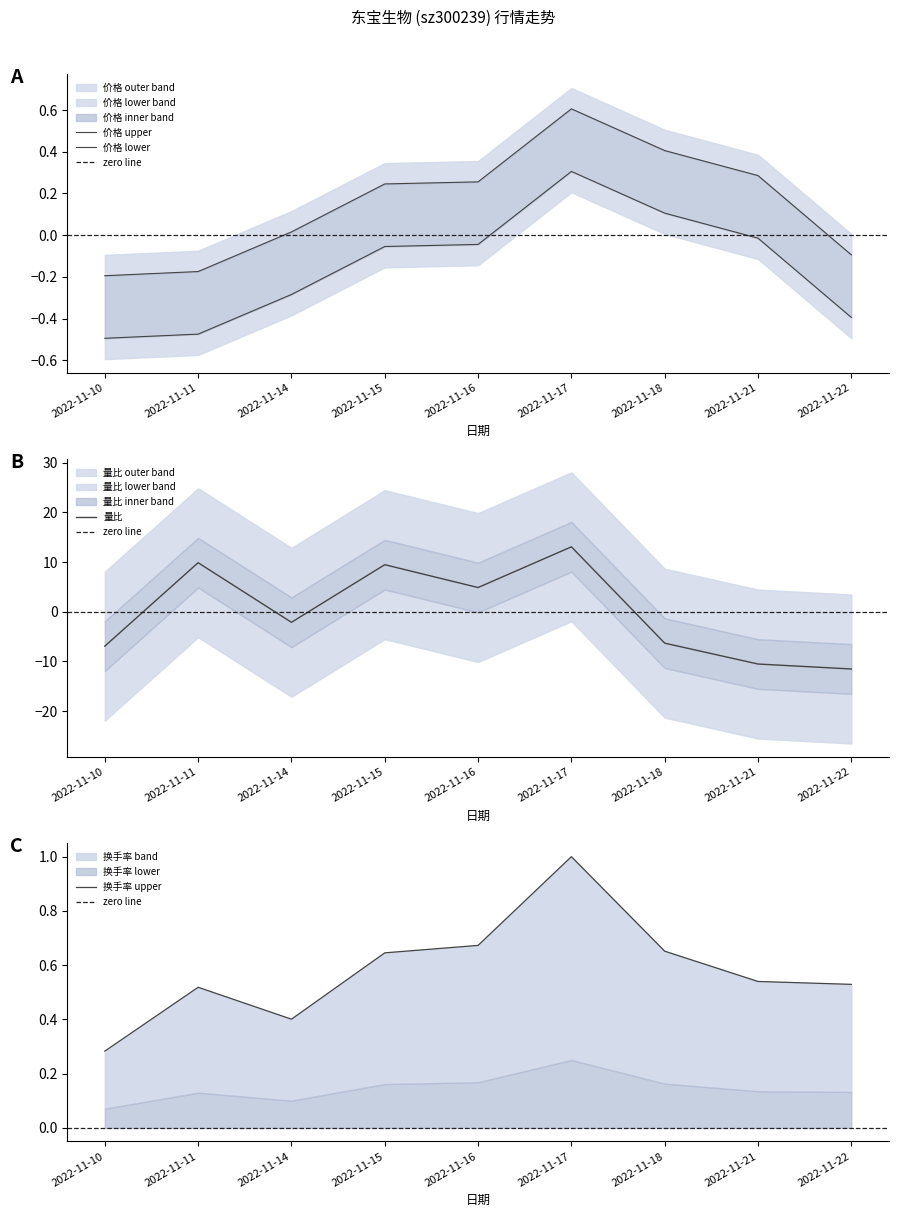

What is the value of the 换手率 point at the 5th from the left?

0.7